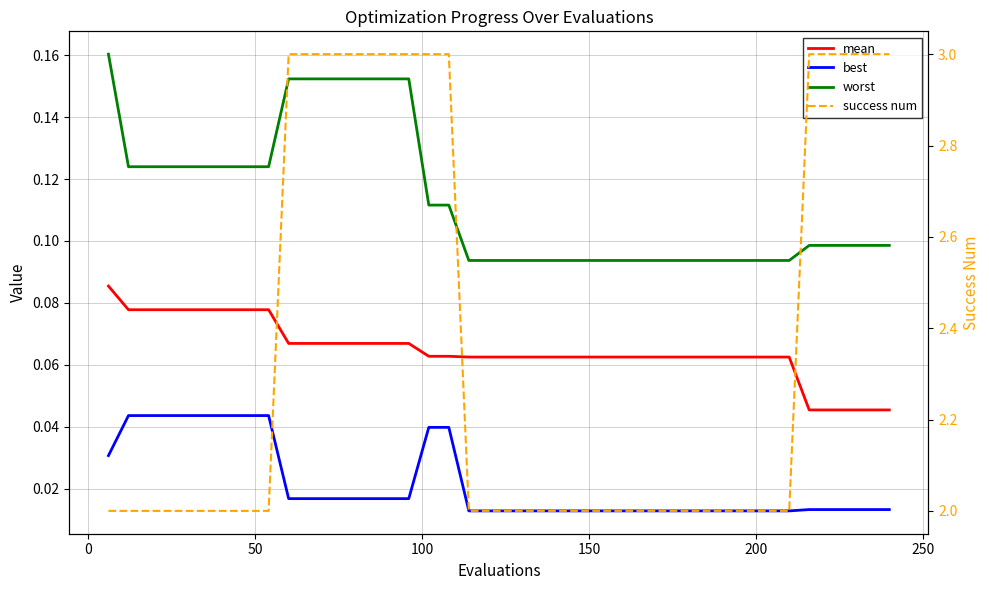

The best series shows 0.1 at 250. True or false?

False